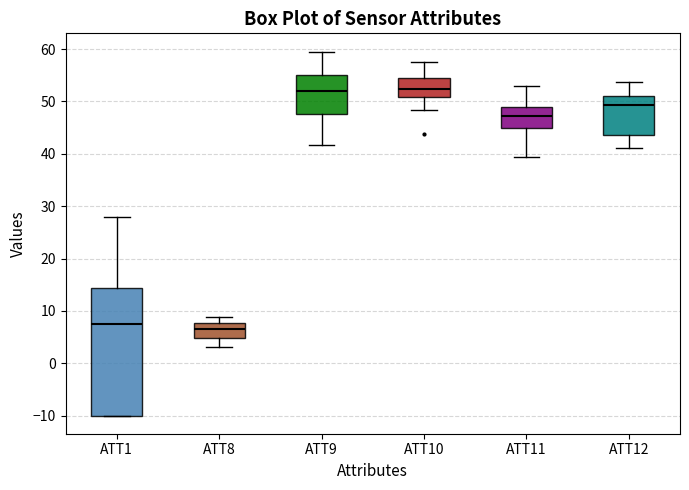

Reading left to right, transcribe this box plot: for each box, give where its median line is, the range the box spans, and where its two whiskers end, as read against the y-axis. The values are not printed on the chart, so give them approximately, as read against the axis.

ATT1: median 7, box -10 to 14, whiskers -10 to 28
ATT8: median 7, box 5 to 8, whiskers 3 to 9
ATT9: median 52, box 48 to 55, whiskers 42 to 60
ATT10: median 52, box 51 to 55, whiskers 48 to 58
ATT11: median 47, box 45 to 49, whiskers 39 to 53
ATT12: median 49, box 44 to 51, whiskers 41 to 54